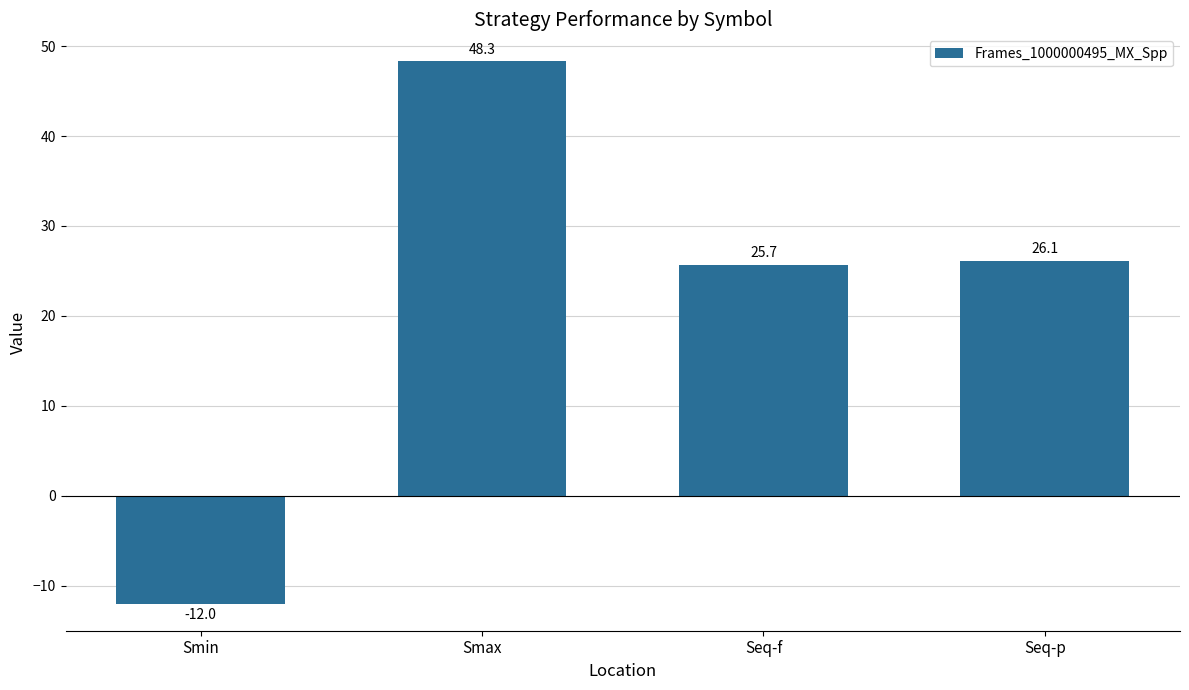

What is the difference between the values at Seq-f and Seq-p?

0.4